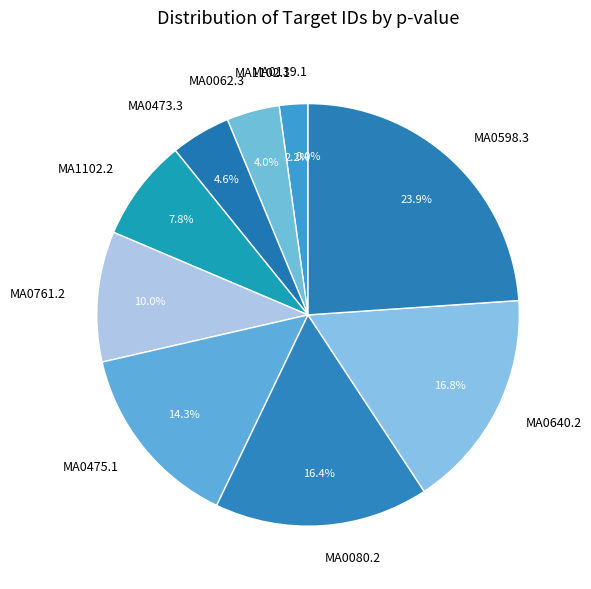

Does MA0598.3 account for over 50% of the chart?

No